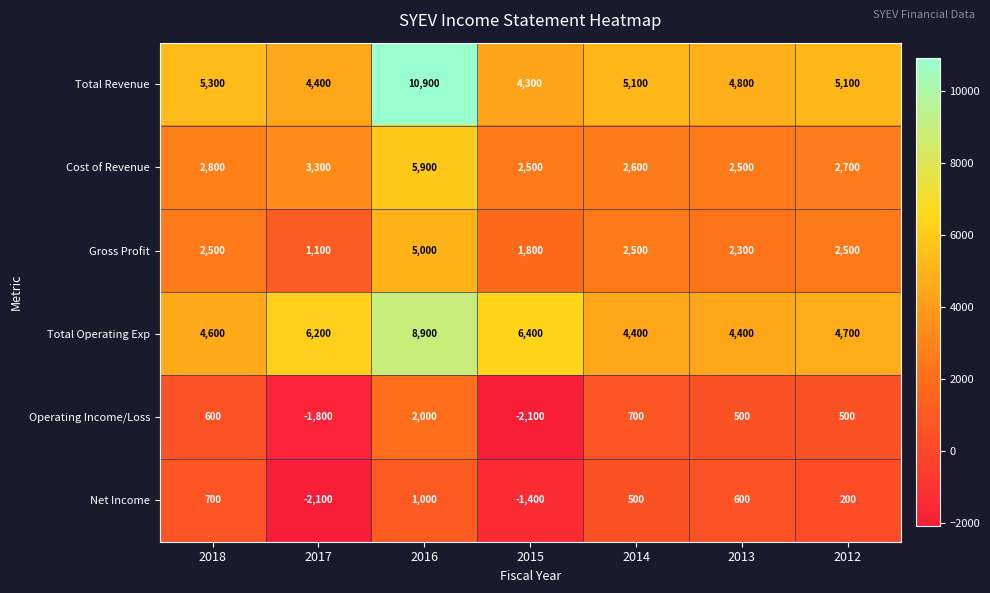

How many values in the Total Operating Exp series are below 4700?

3